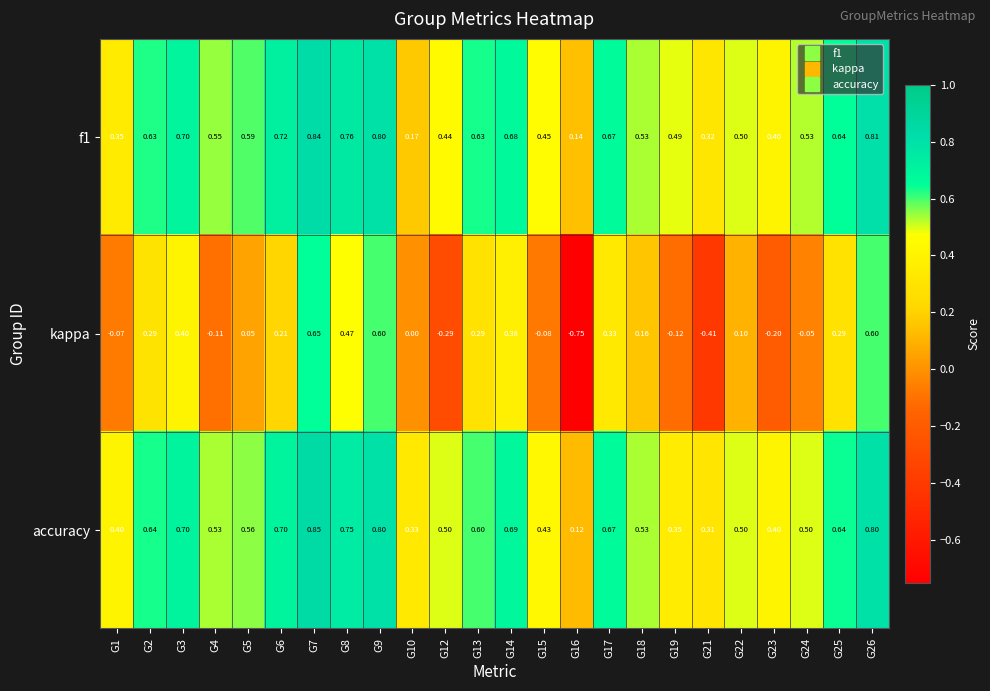

At which category does the chart reach its minimum across all series?

G16